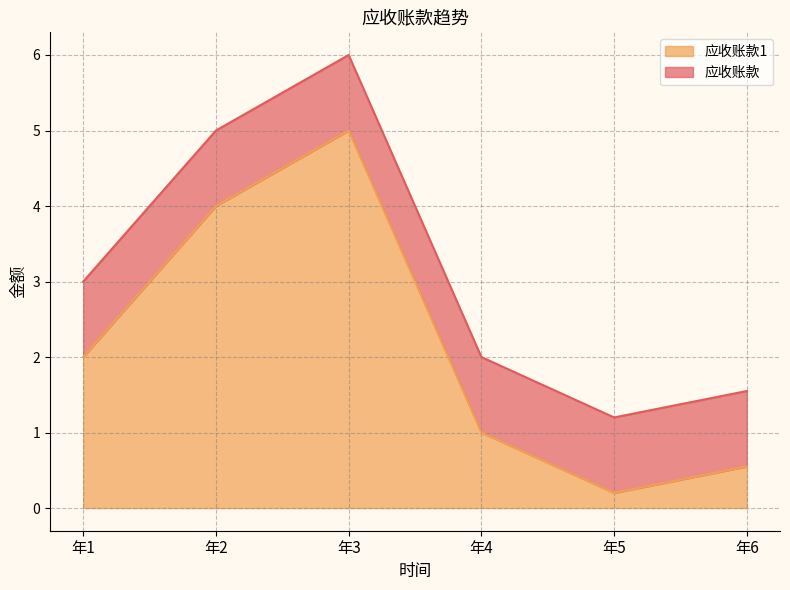

Which category has the highest value across all series?

年3